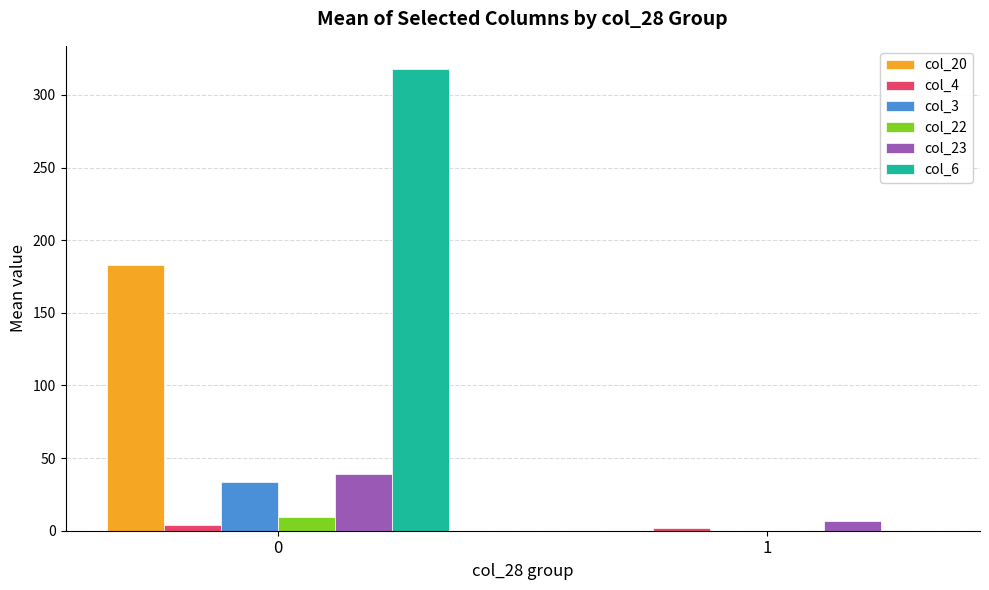

Reading left to right, transcribe all the data shown in this chart.

col_20: 183.1	0.0
col_4: 3.6	2.0
col_3: 33.7	0.0
col_22: 9.6	0.0
col_23: 38.8	7.0
col_6: 317.9	0.0